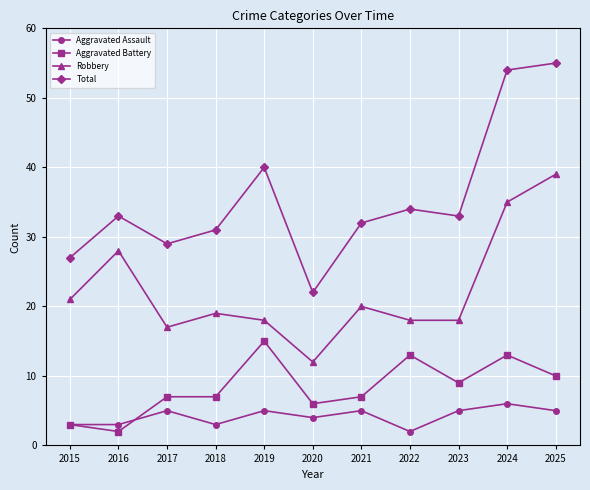

What is the value of the Total point at the 3rd from the left?

29